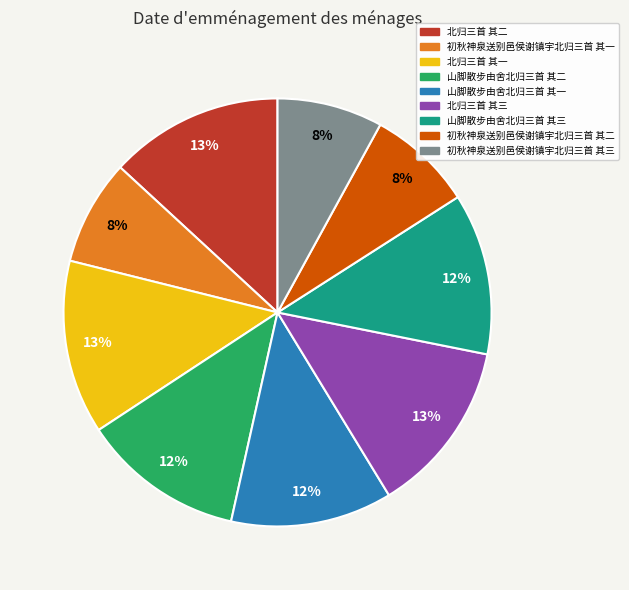

Is there a majority slice in this chart?

No